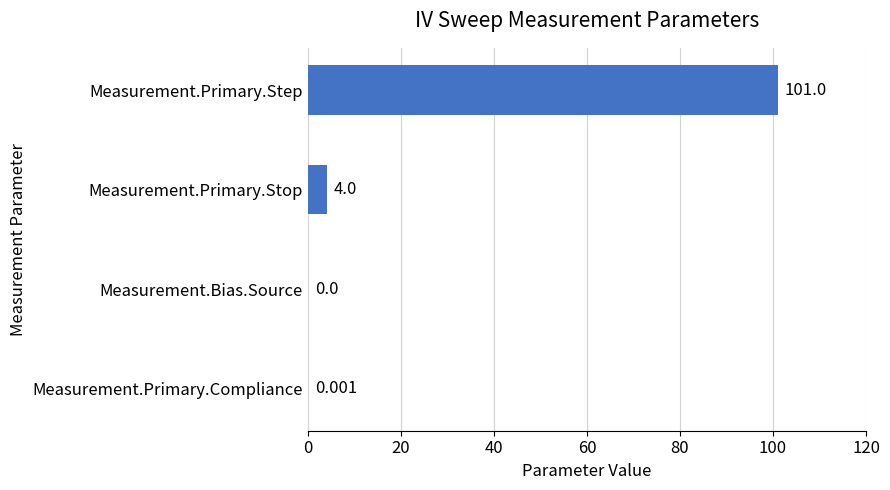

How many series are shown in this chart?

1